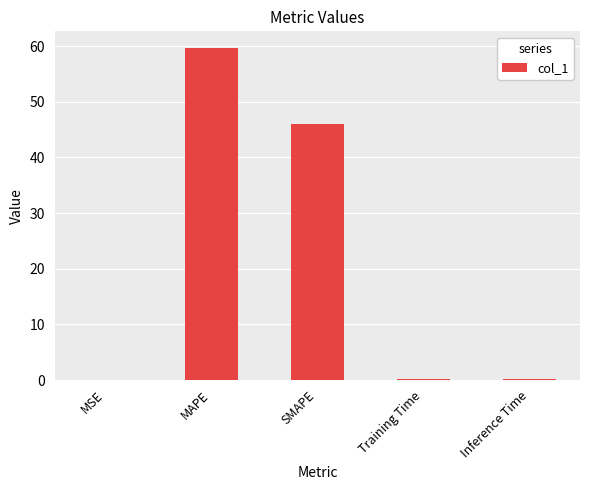

True or false: the data shows 33.3 at MAPE.

False